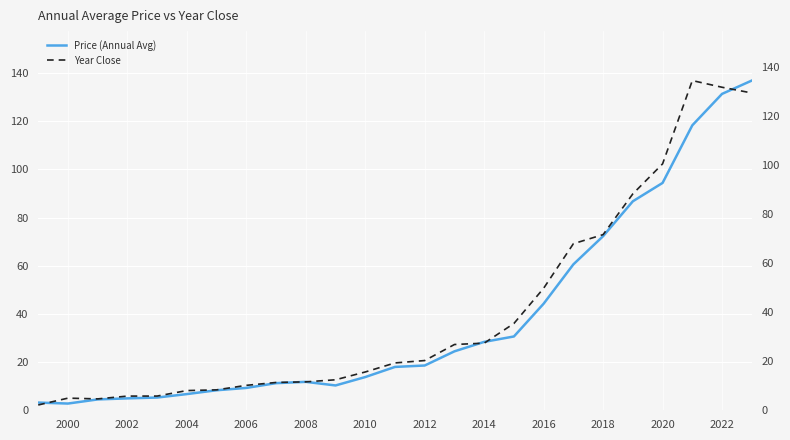

The Price (Annual Avg) series shows 28.4 at 2014. True or false?

True